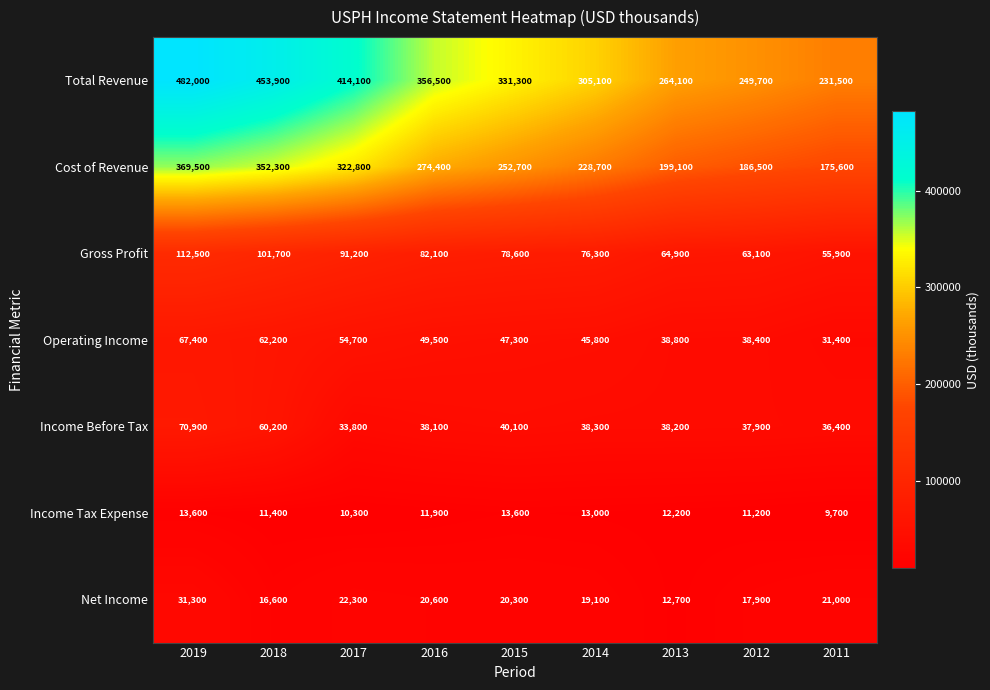

The value of Income Before Tax at 2014 is 38300. True or false?

True